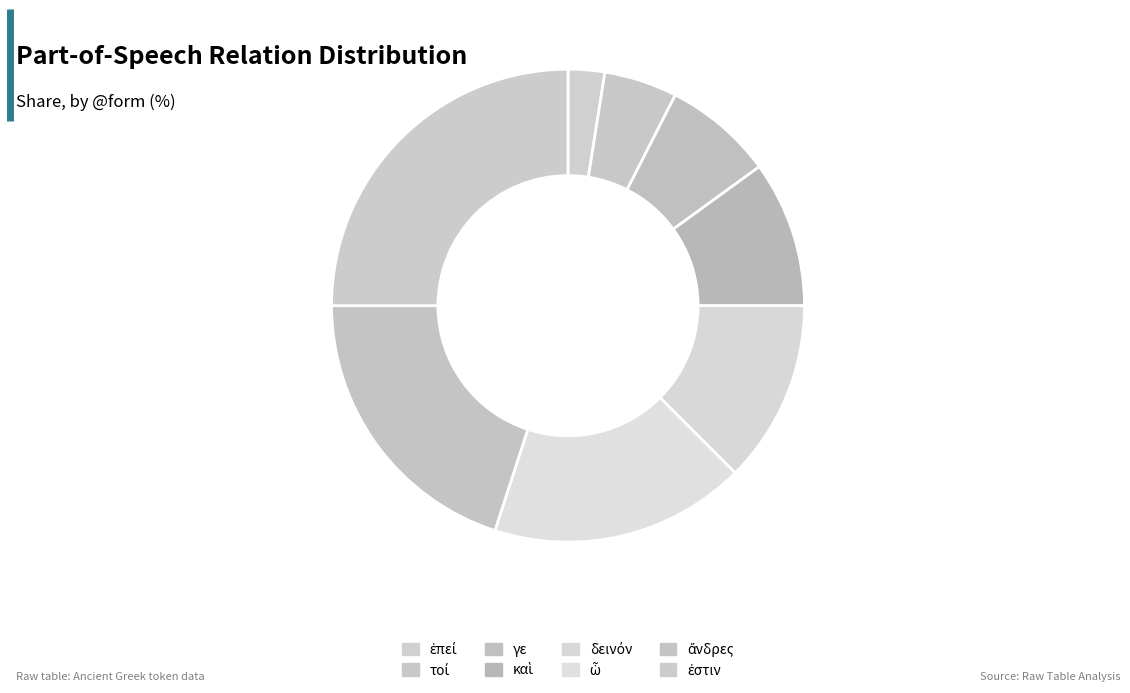

Count the number of slices in the pie.

8